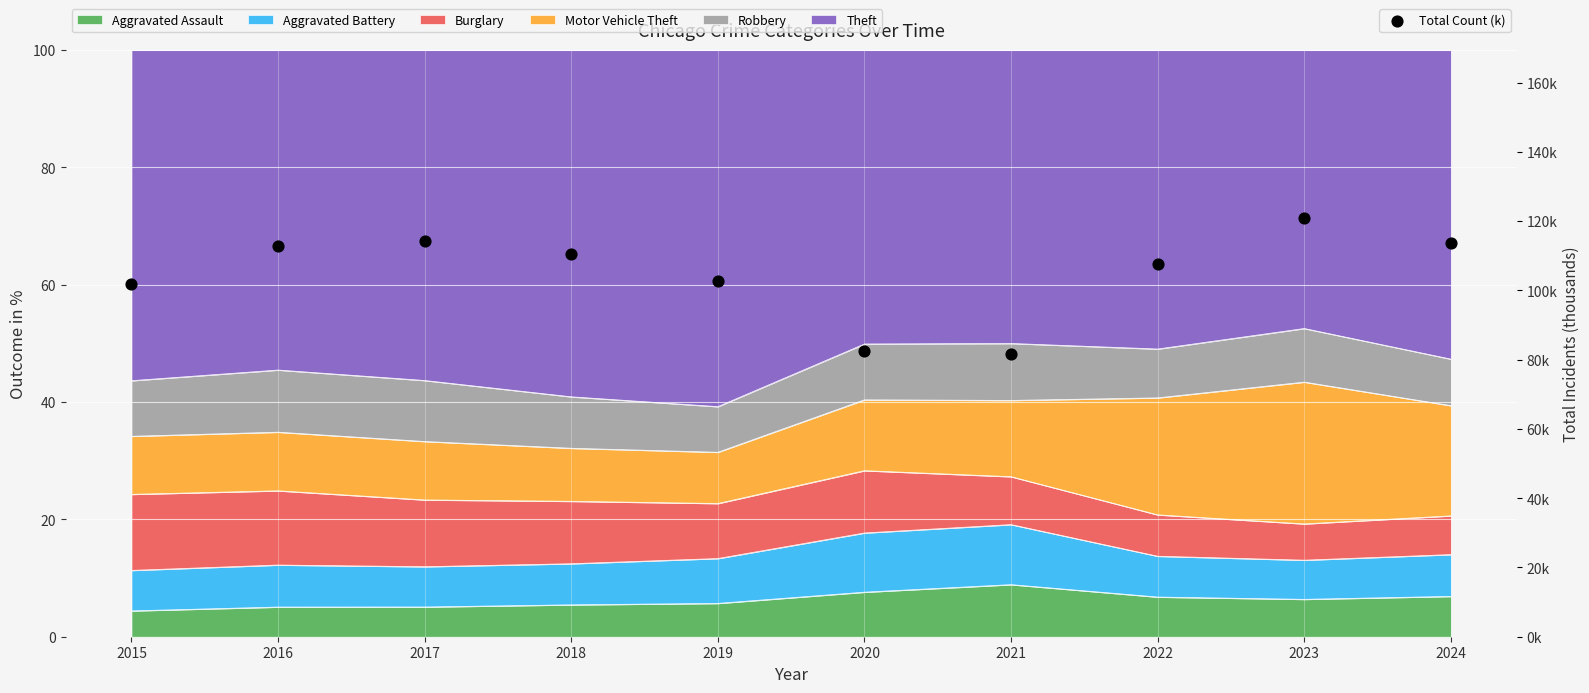

What is the ratio of the value at 2020 to the value at 2023?

0.7